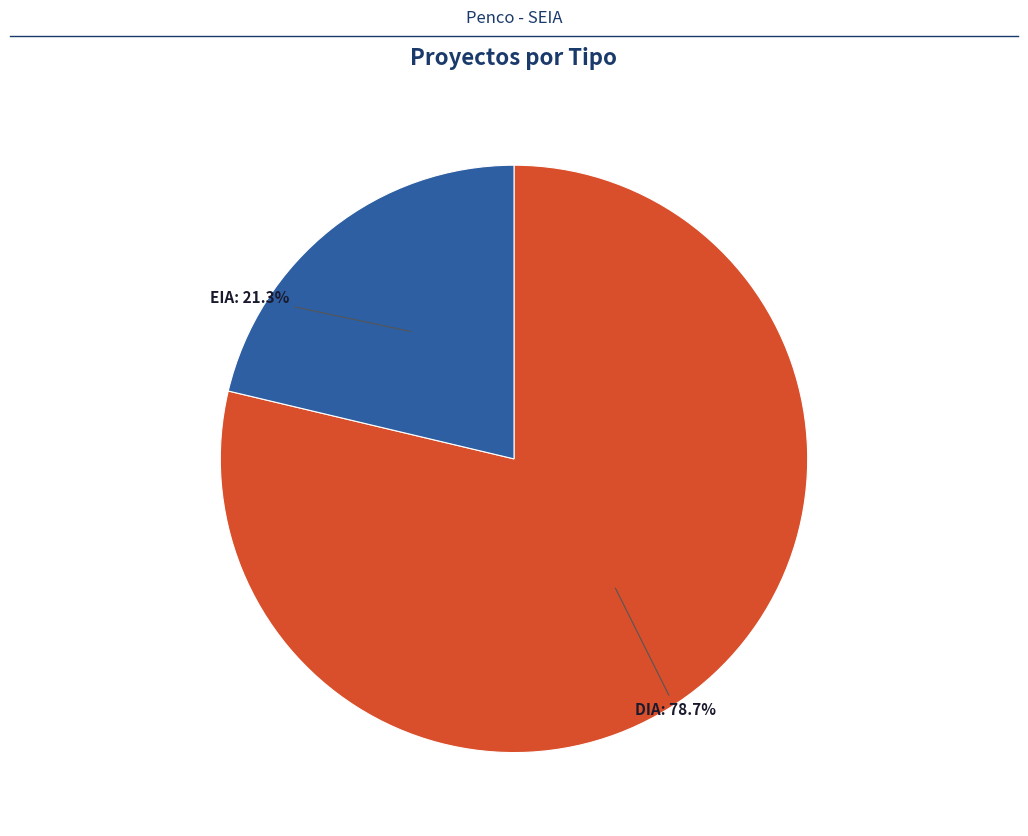

Is there a majority slice in this chart?

Yes